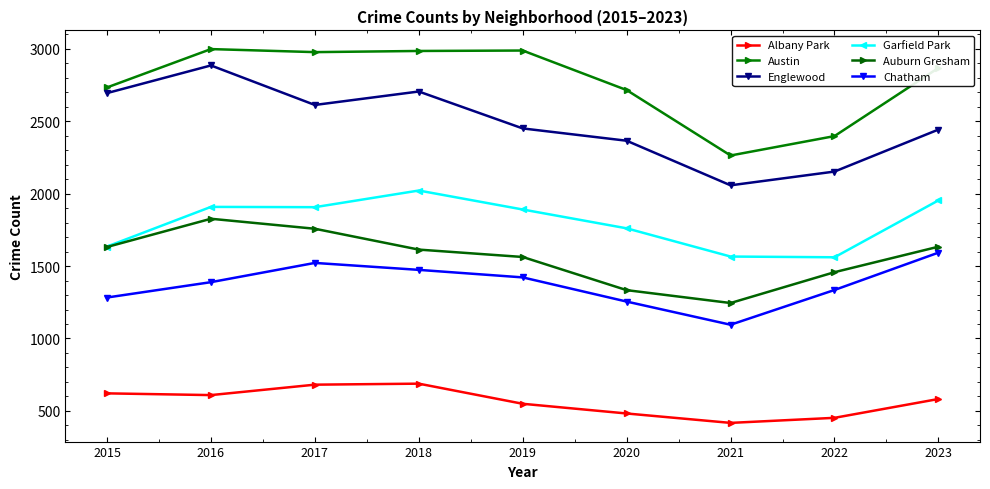

True or false: Albany Park has a value of 549 at 2019.

True